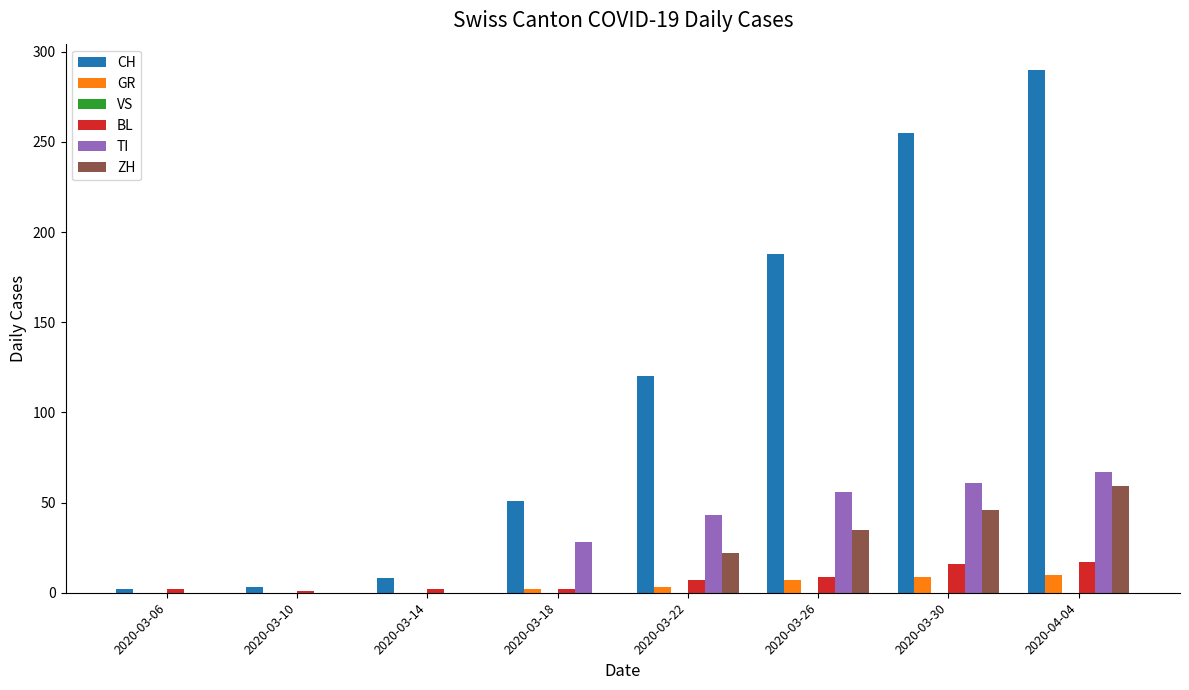

How many ZH values are between 0 and 46?

7